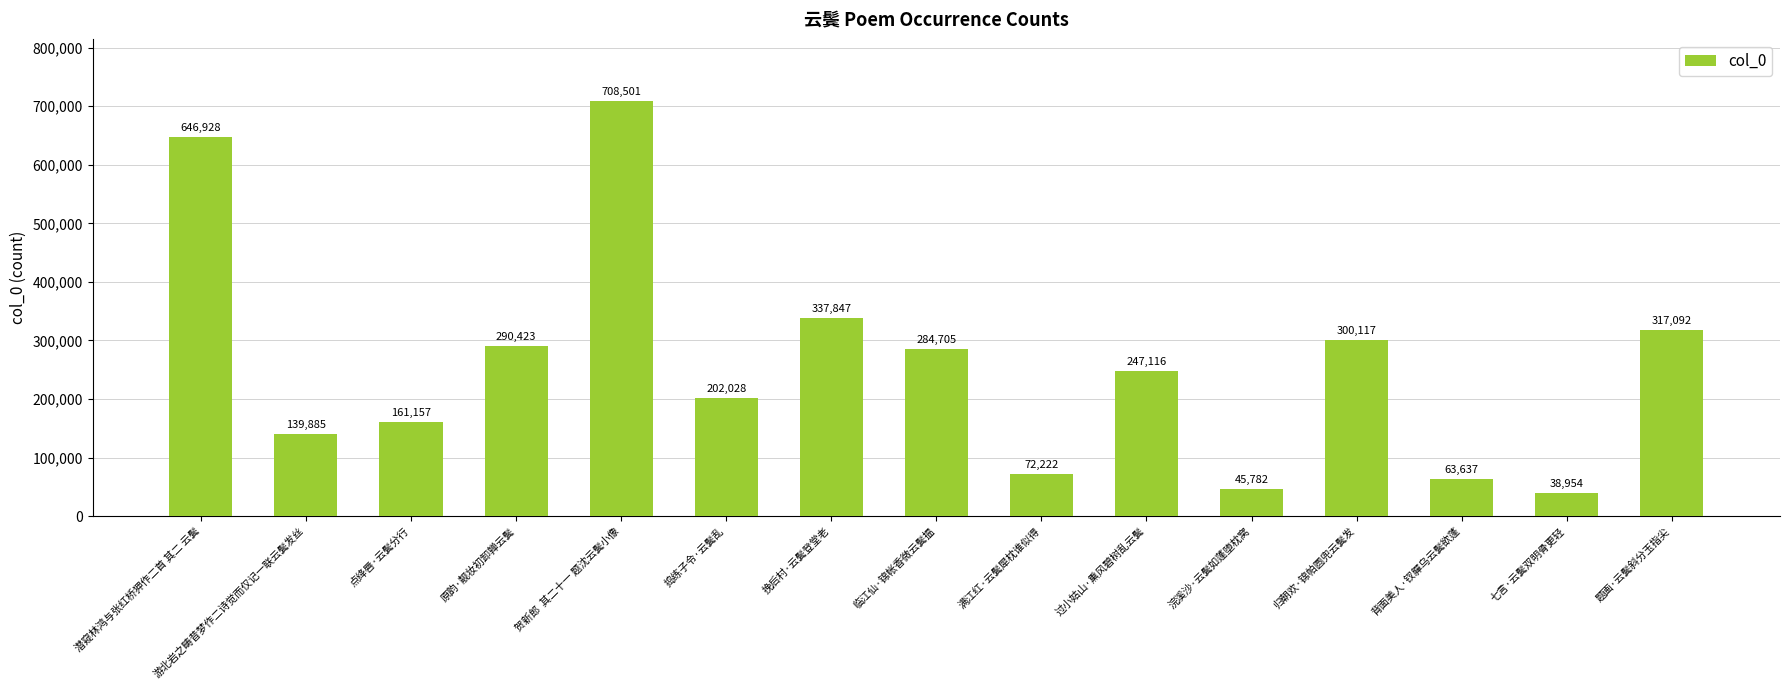

What is the sum of all values?

3856394